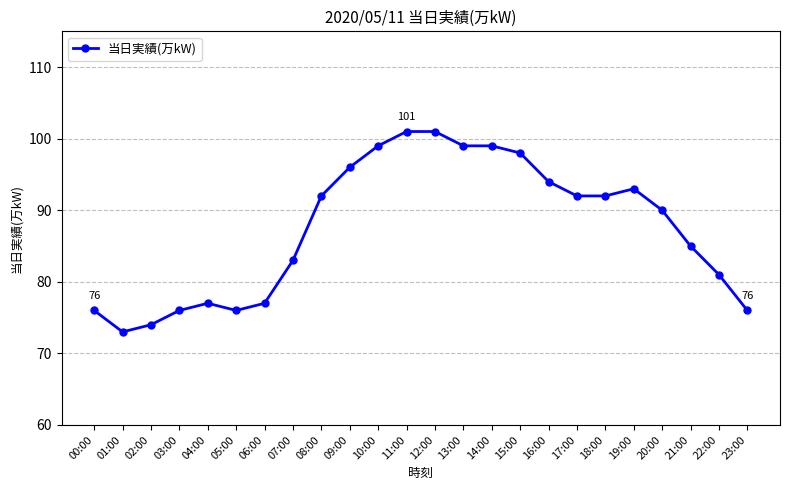

How many values are below 92?

12